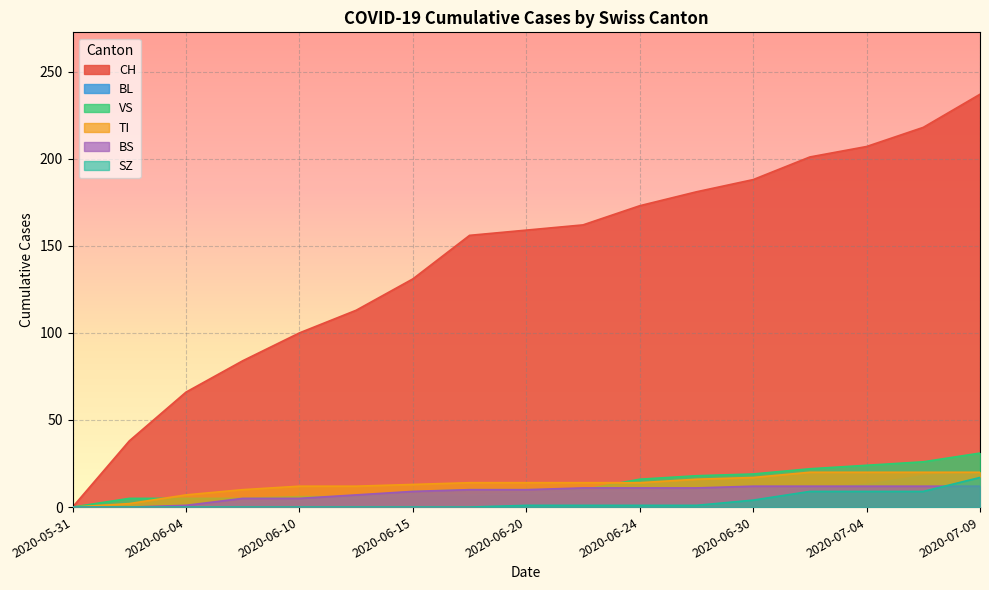

At which label does SZ reach its minimum?

2020-05-31